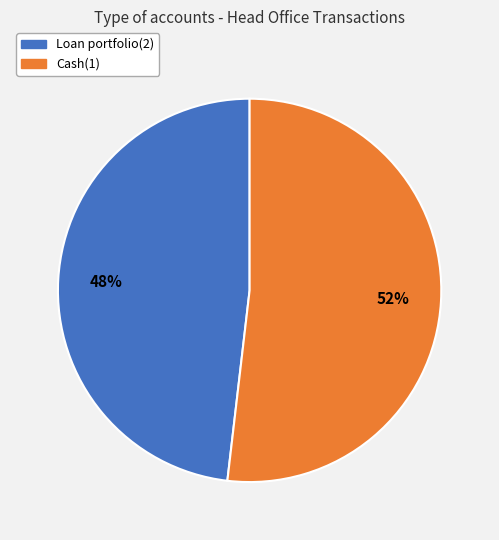

What is the smallest slice in the pie chart?

Loan portfolio(2)